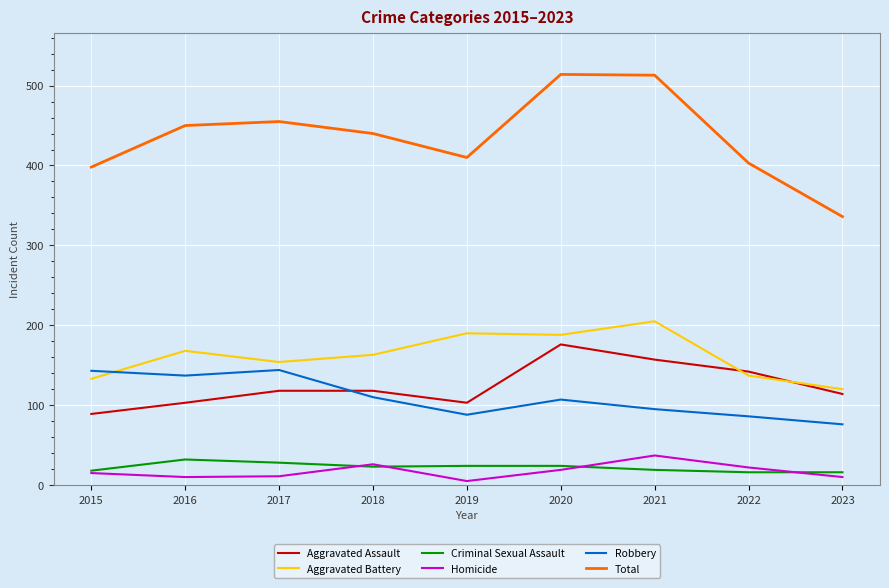

True or false: Aggravated Assault and Total cross at least once.

False